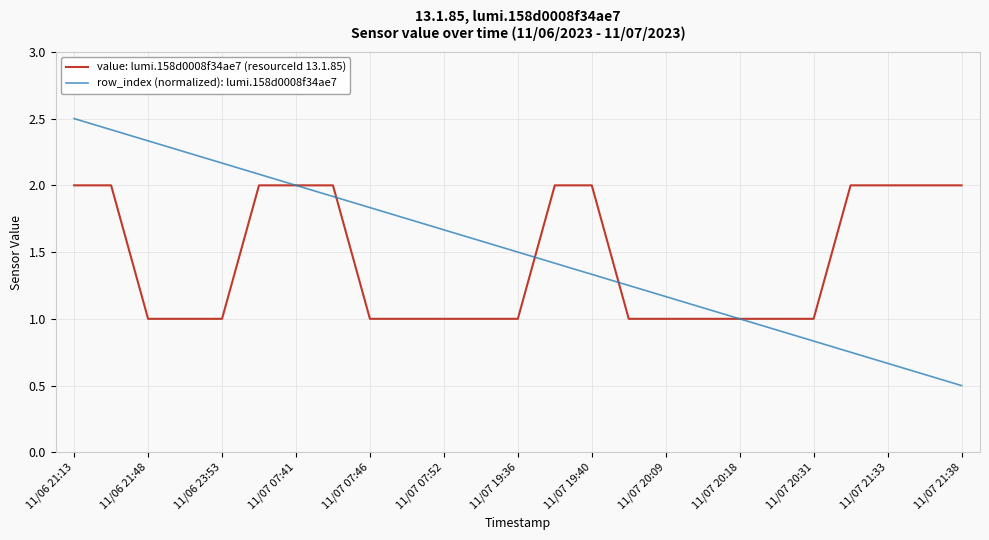

What is the maximum value shown in the chart?

2.5